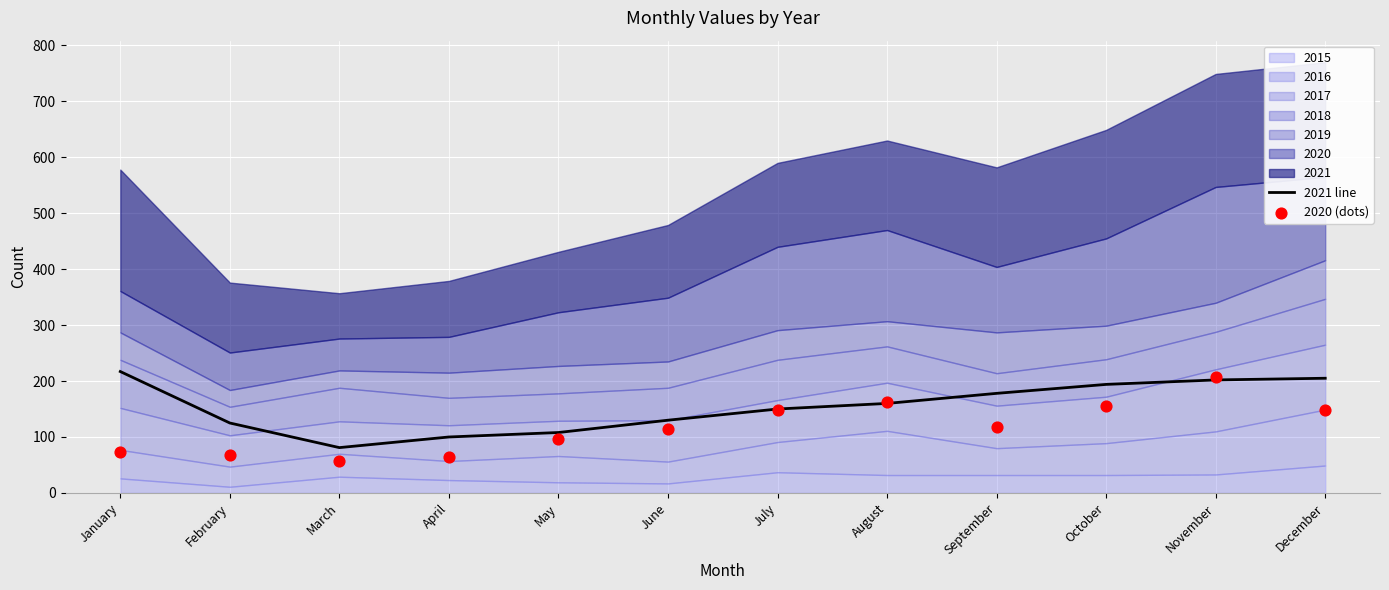

Which series reaches the maximum Y coordinate?

2021 line